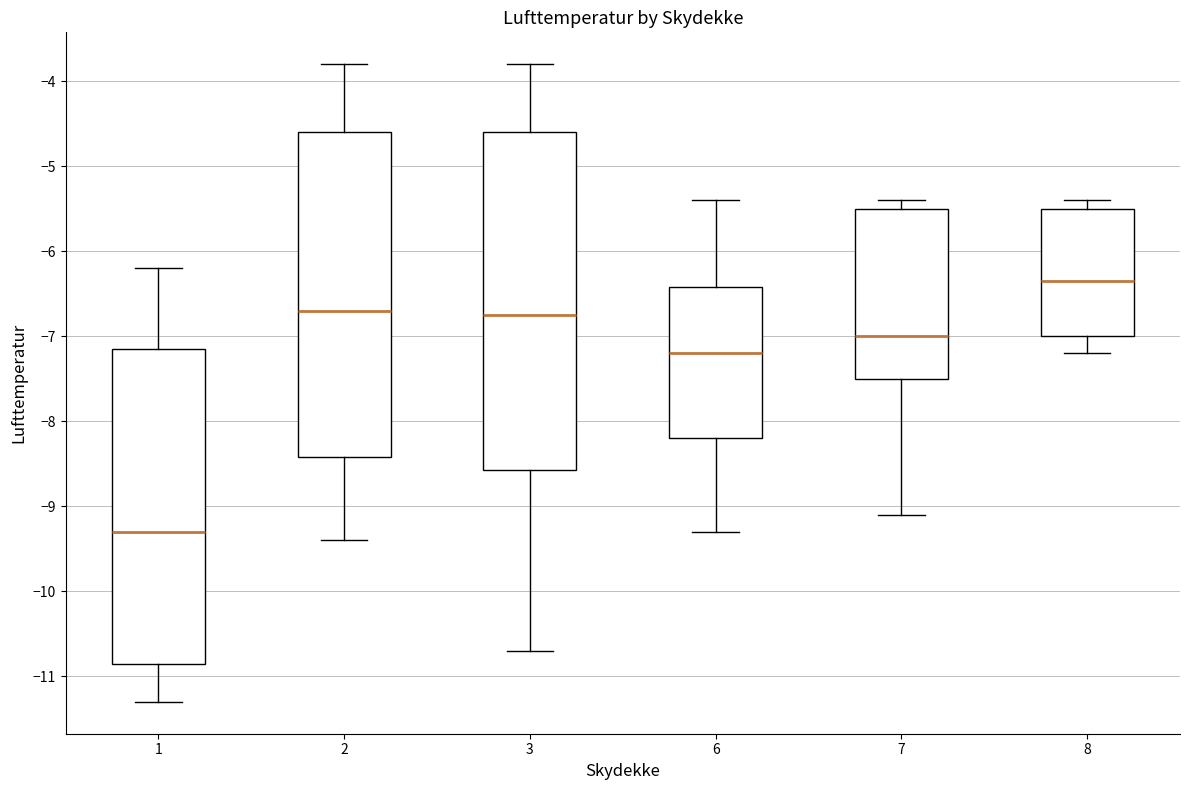

Where is the lower edge of the box at x = 8 on the y-axis? The values are not printed on the chart, so give them approximately, as read against the axis.

-7.0